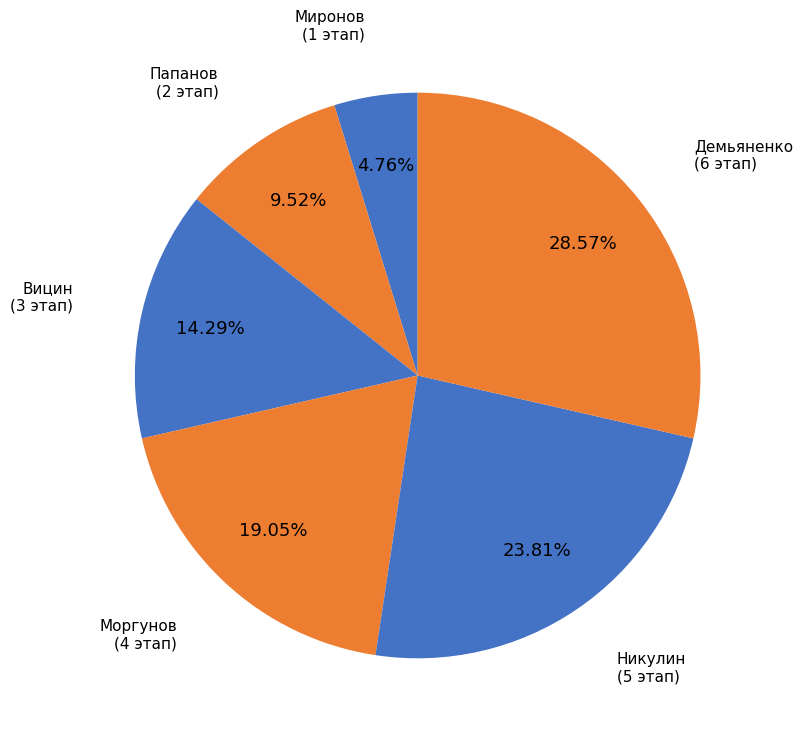

The Миронов slice represents 5% of the pie. True or false?

True